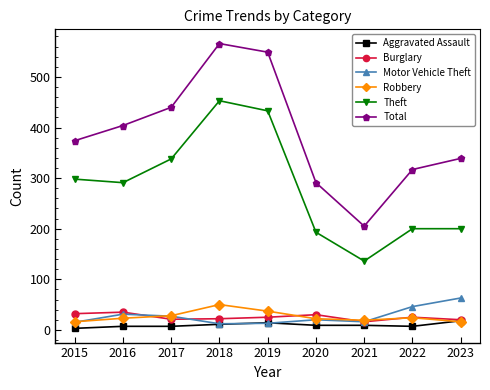

At which label is Total closest to 385?

2015